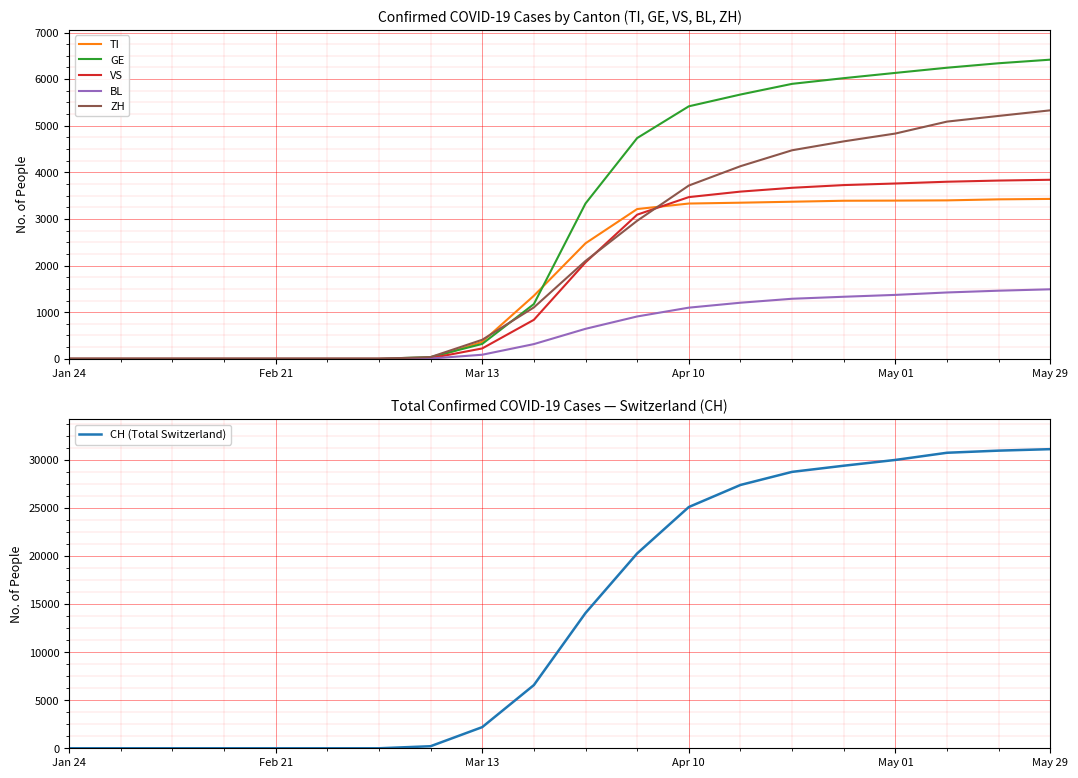

True or false: GE and CH (Total Switzerland) intersect in this chart.

False